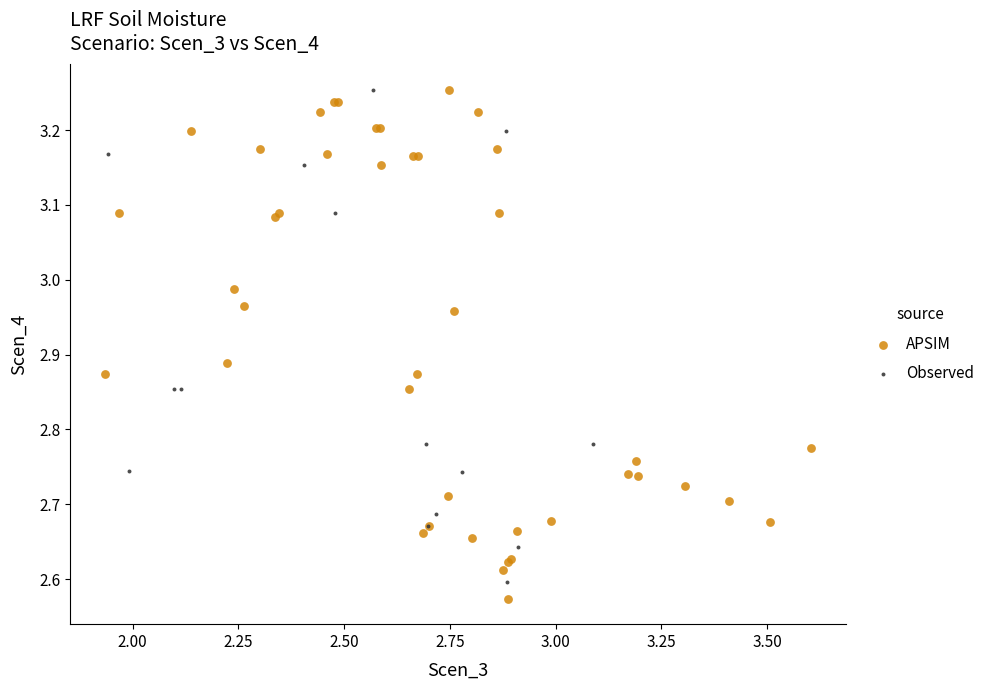

What are all the series names shown in the legend?

APSIM, Observed